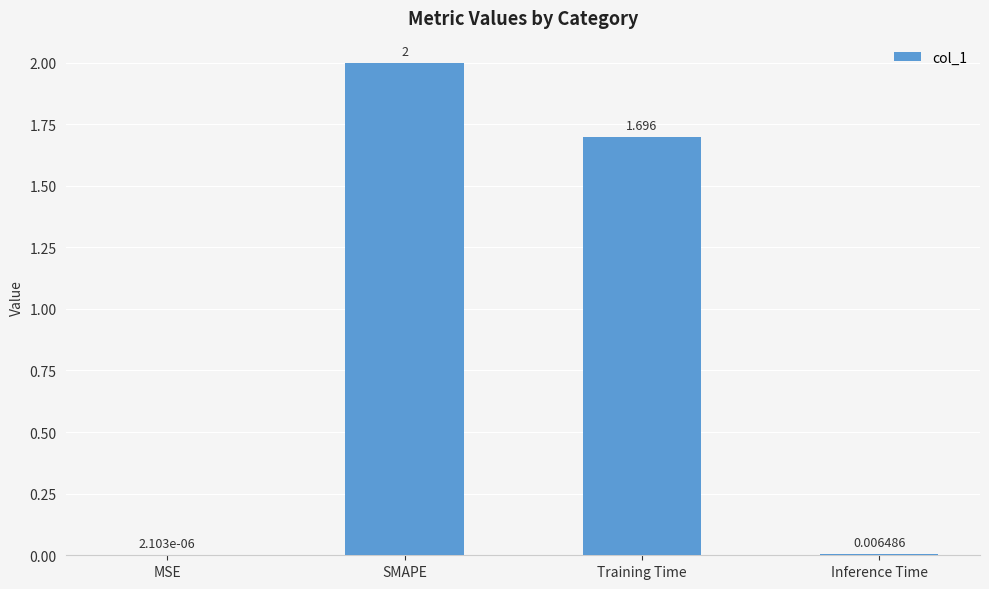

At which label does the data first exceed 1?

SMAPE